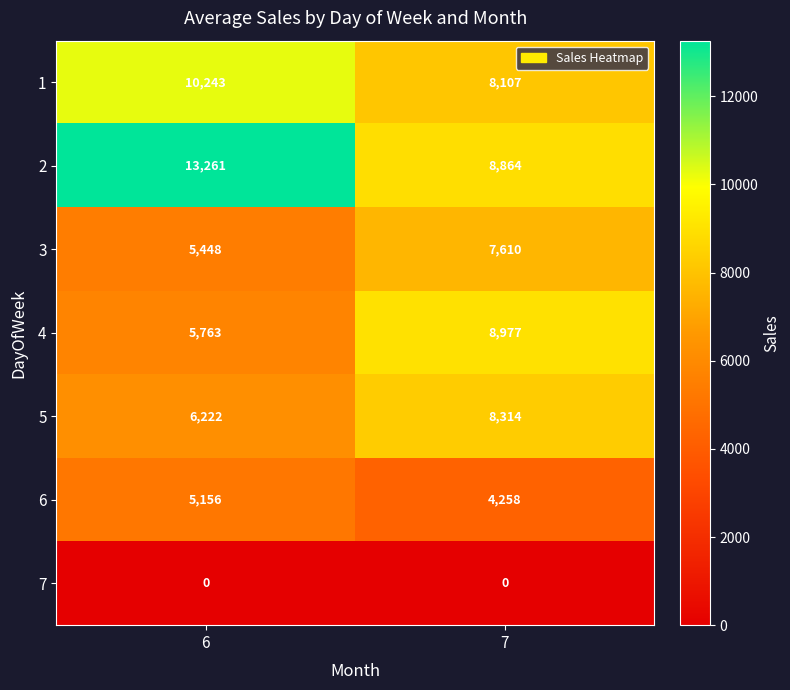

What is the average value of the 3 series?

6529